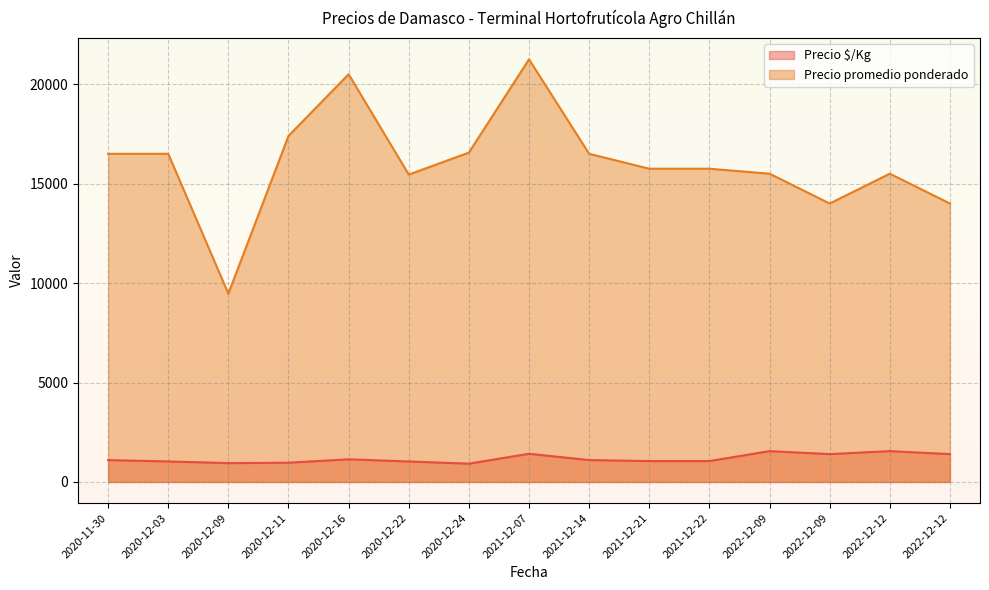

Is the value of Precio $/Kg at 2020-12-03 greater than the value of Precio promedio ponderado at 2020-12-11?

No